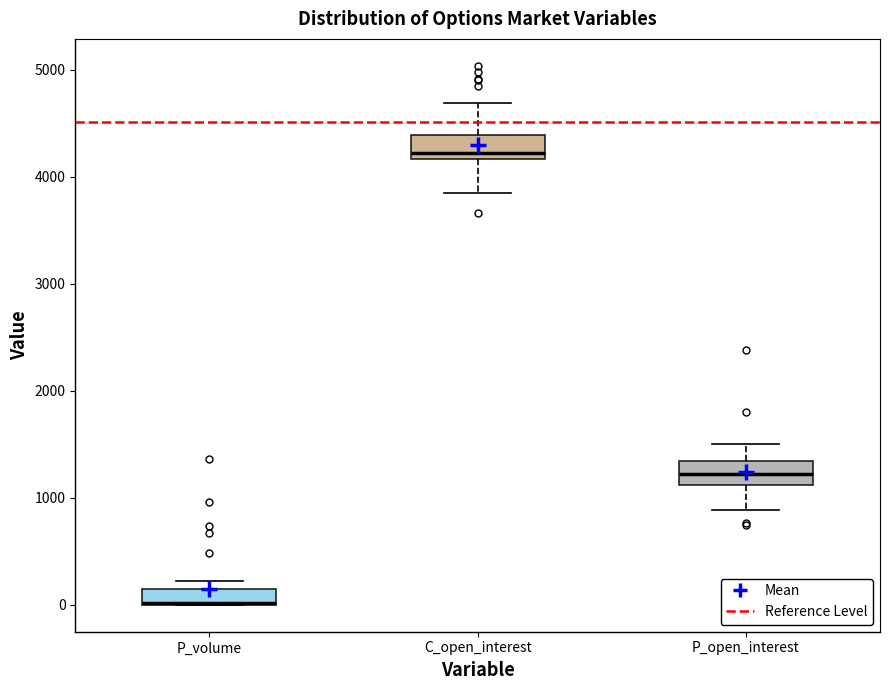

Where does the lower whisker of the box for P_open_interest end on the y-axis? The values are not printed on the chart, so give them approximately, as read against the axis.

900